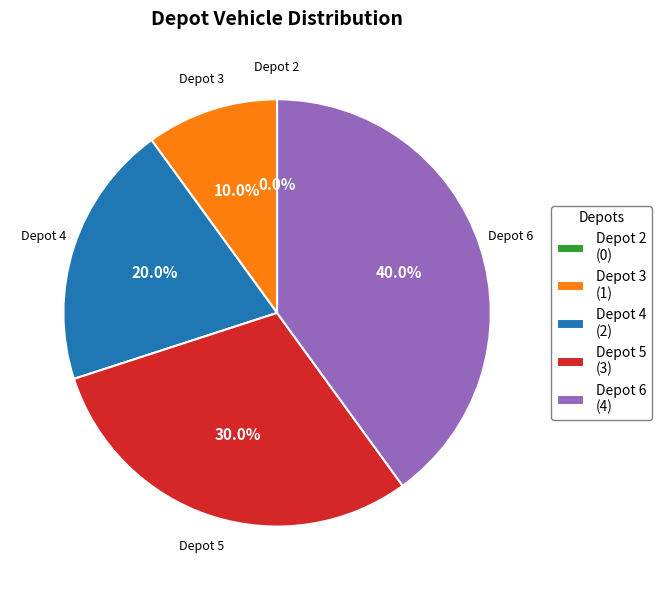

To the nearest percent, what is the combined percentage of 5 and 6?

70%